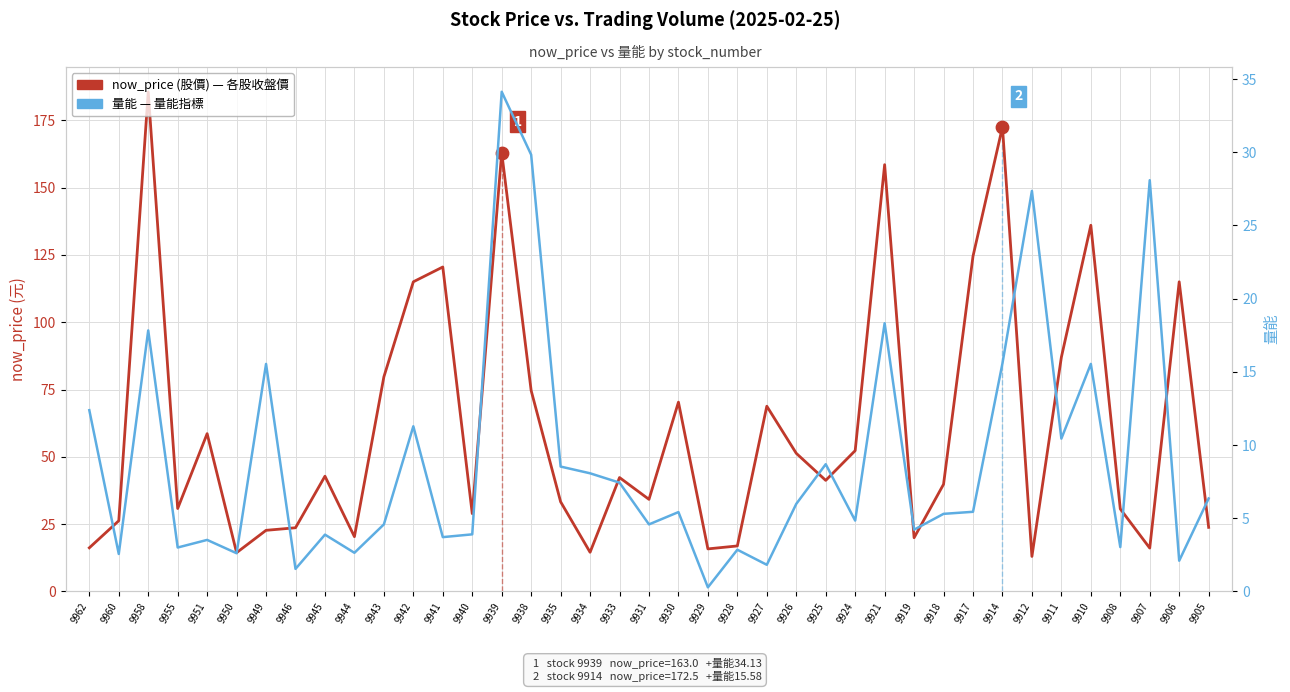

Which series has the widest spread of Y values?

now_price (股價)